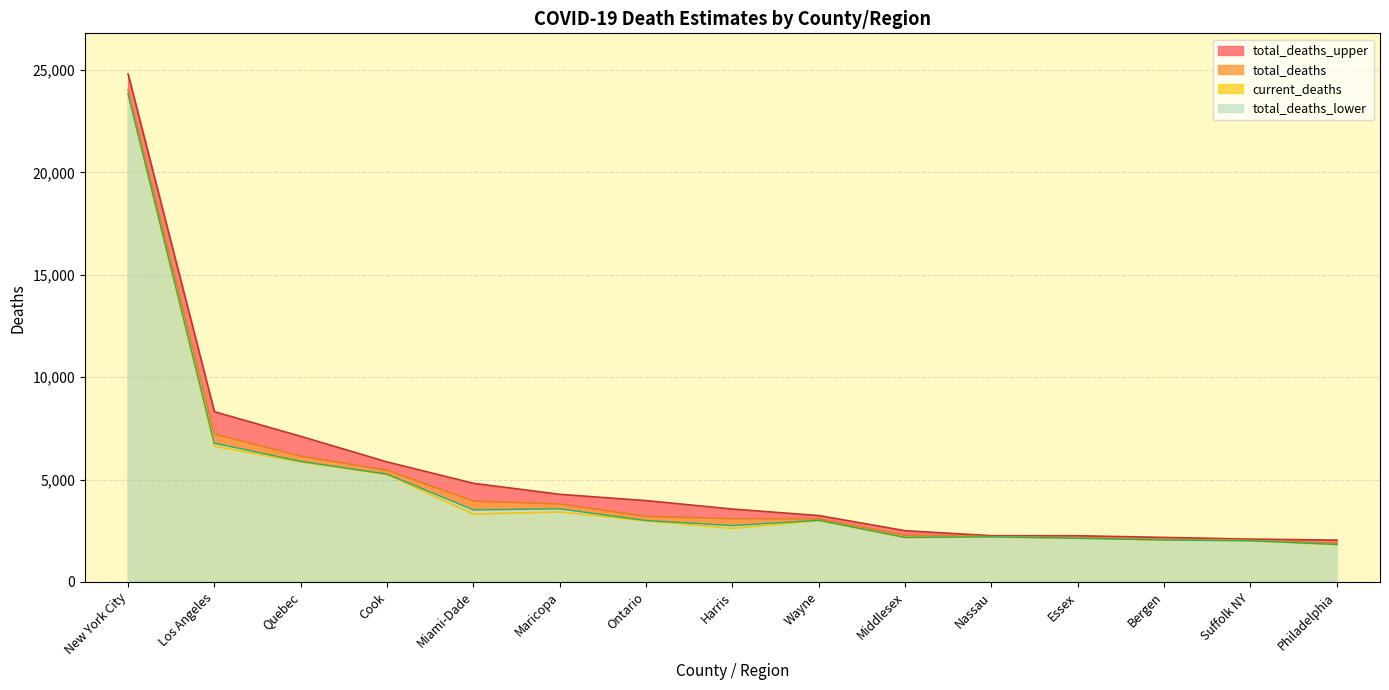

What is the sum of the current_deaths values at Ontario and Quebec?

8840